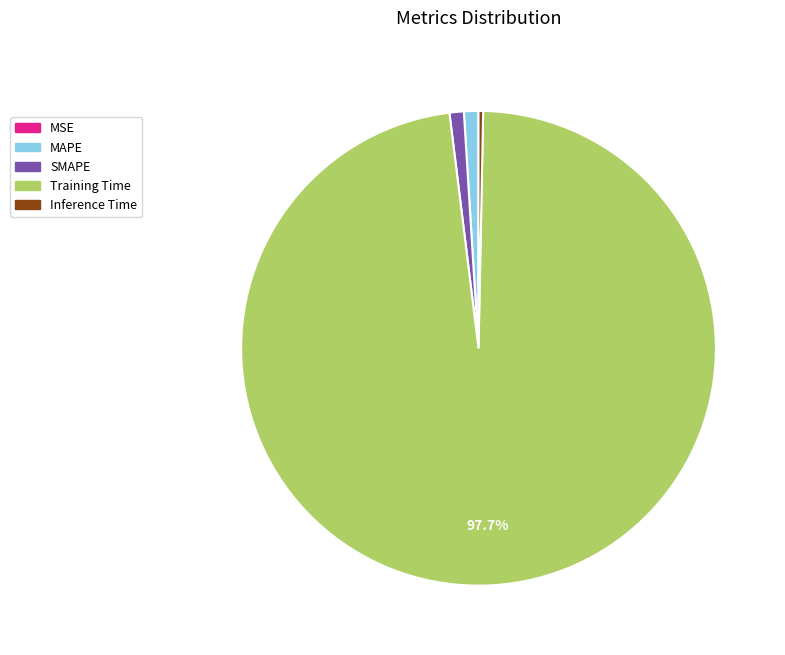

Does SMAPE represent more than half of the total?

No